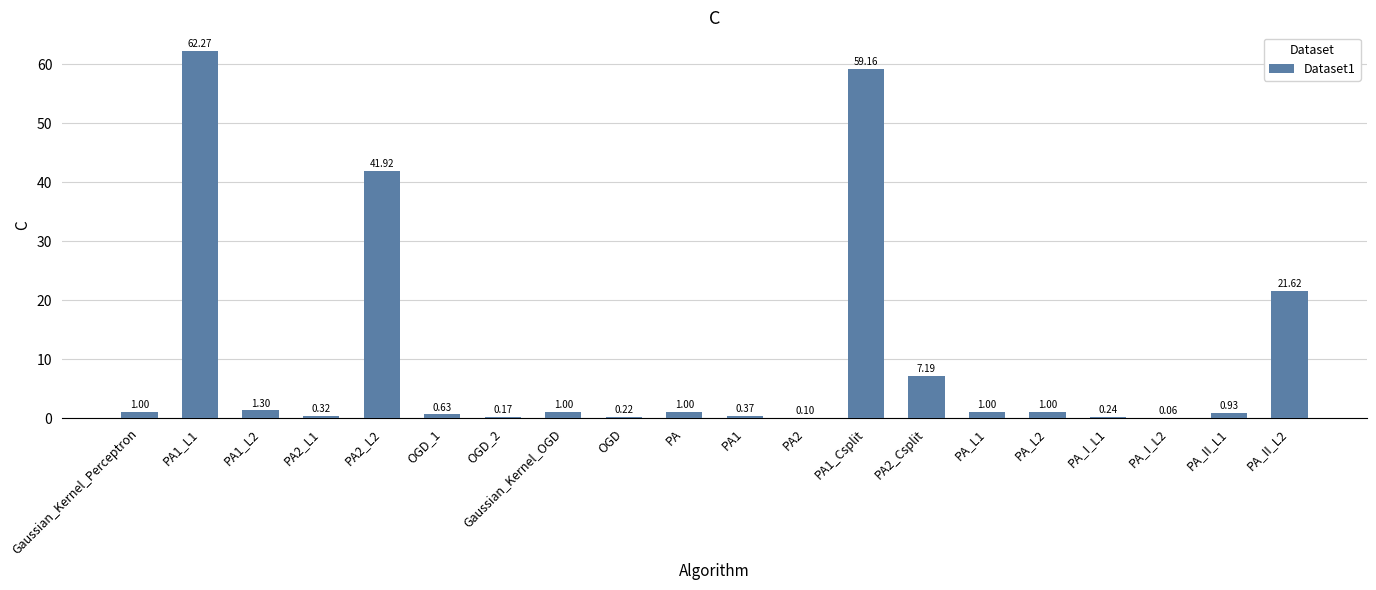

What is the sum of the values at PA1 and OGD_1?

1.0